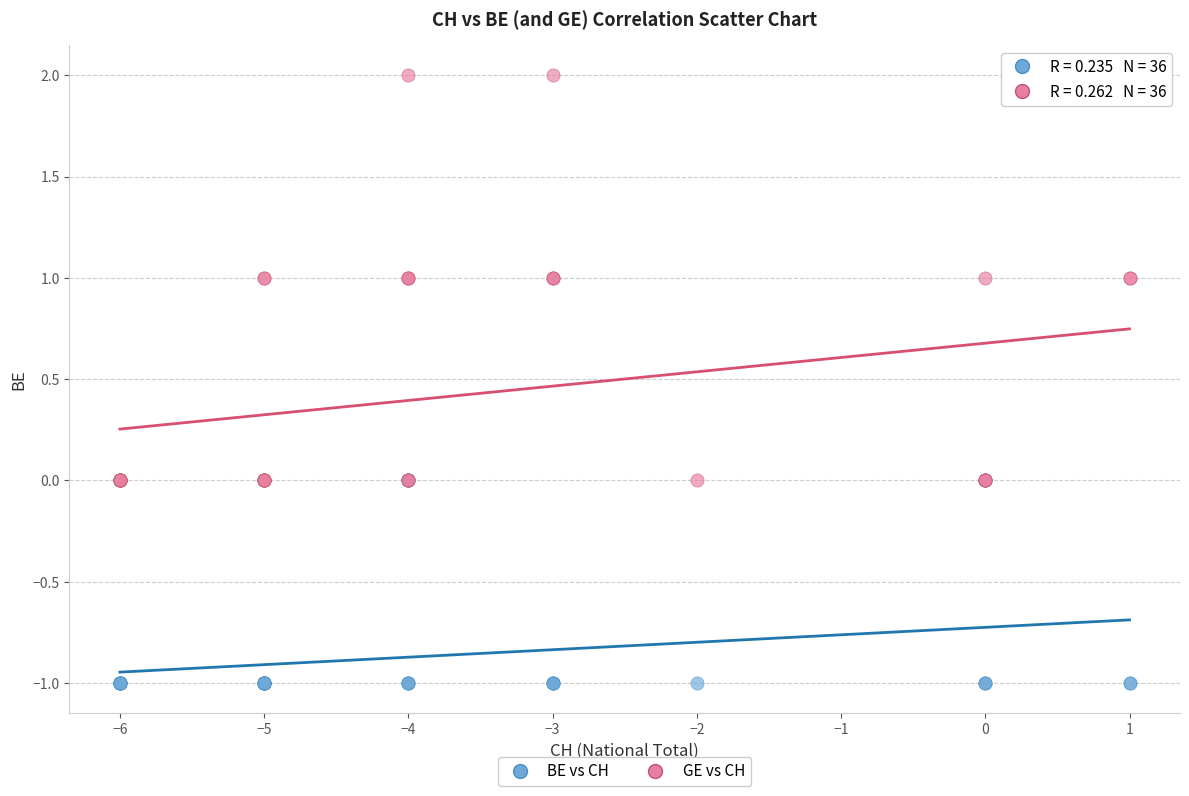

What are all the series names shown in the legend?

BE vs CH, GE vs CH